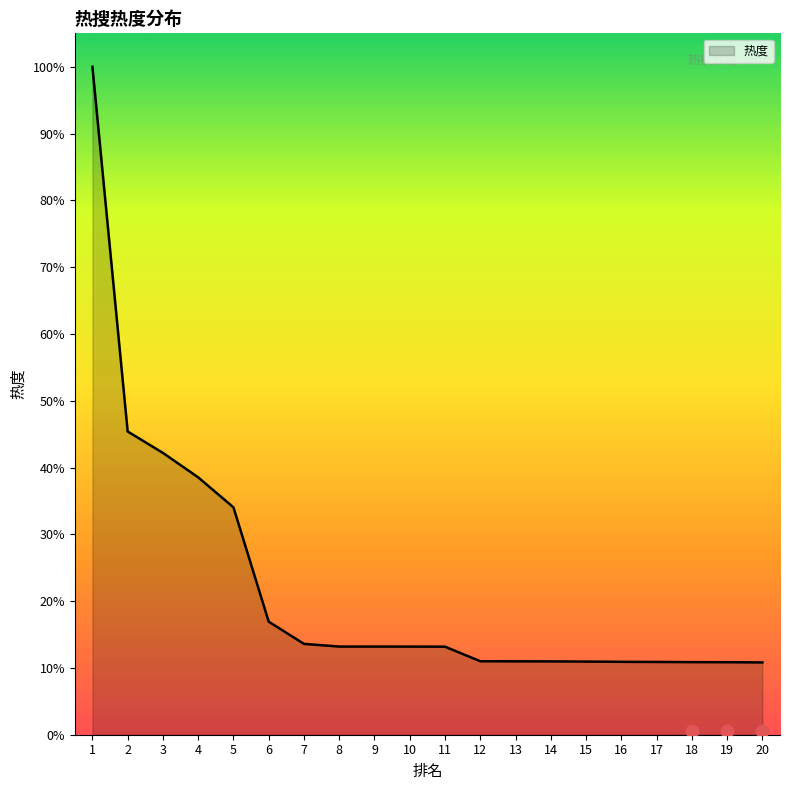

Approximately how many times larger is the value at 16 compared to 13?

1.0